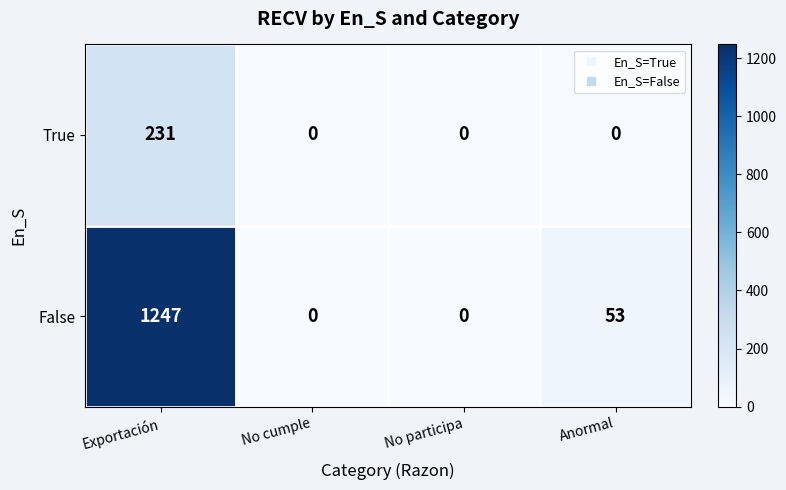

Rank the series at Exportación from highest to lowest value.

False, True